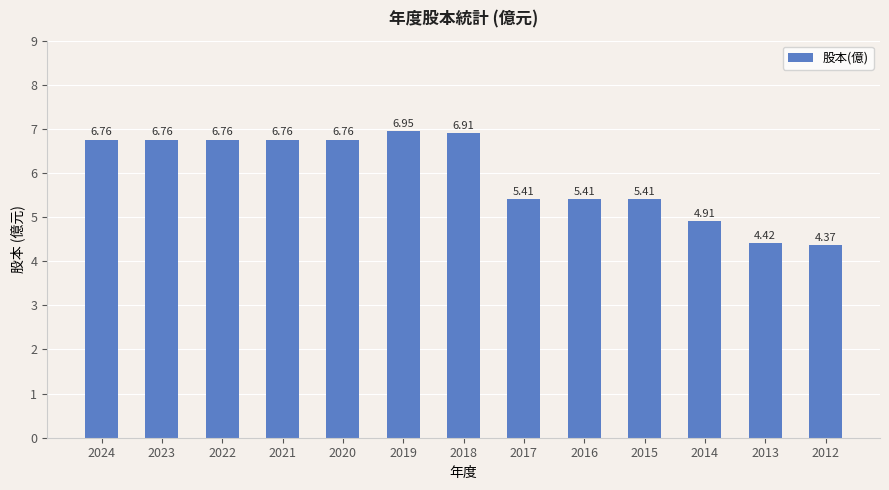

What is the difference between the maximum and second lowest values?

2.5